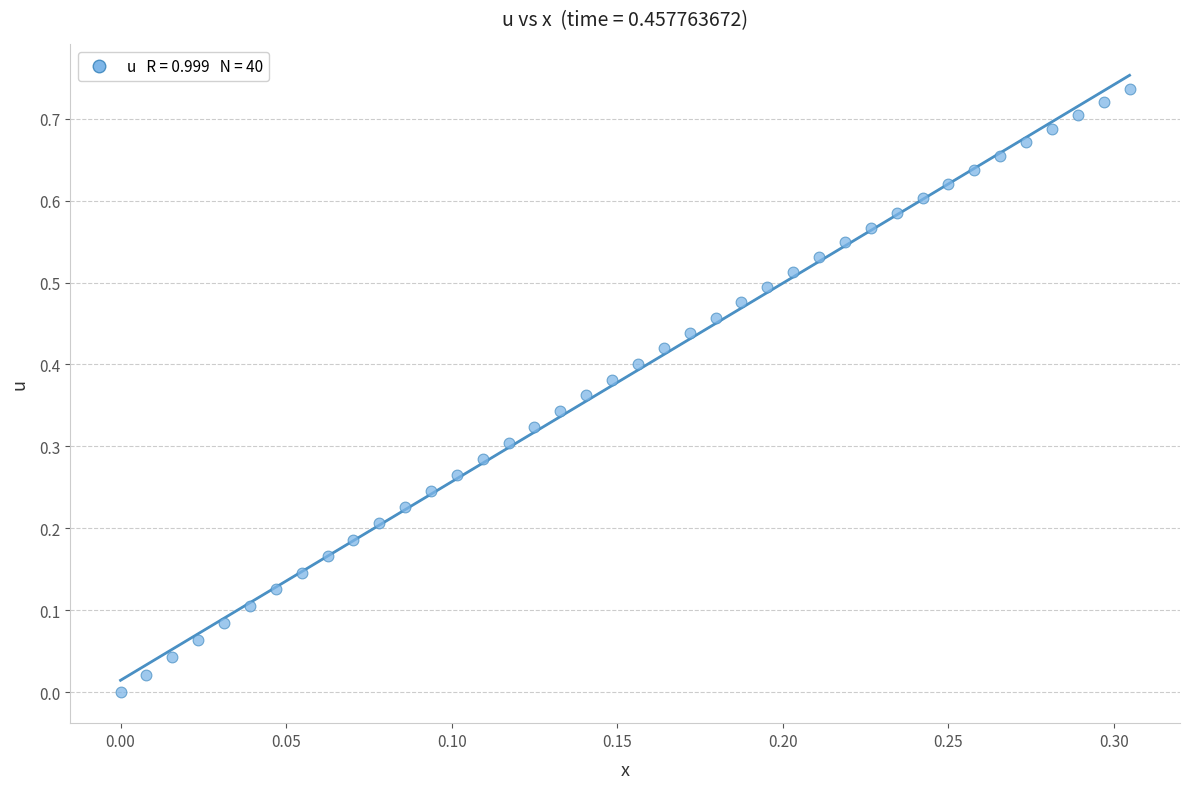

How many points are shown in the scatter plot?

40